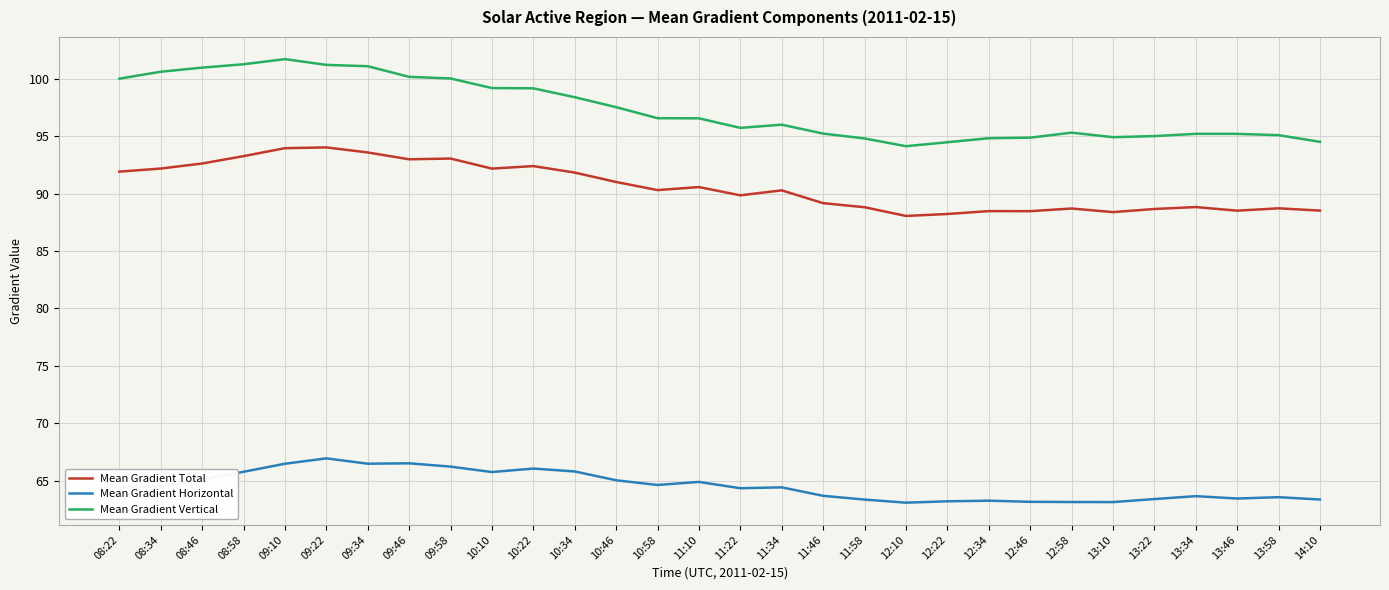

What position from the right is 11:22?

15